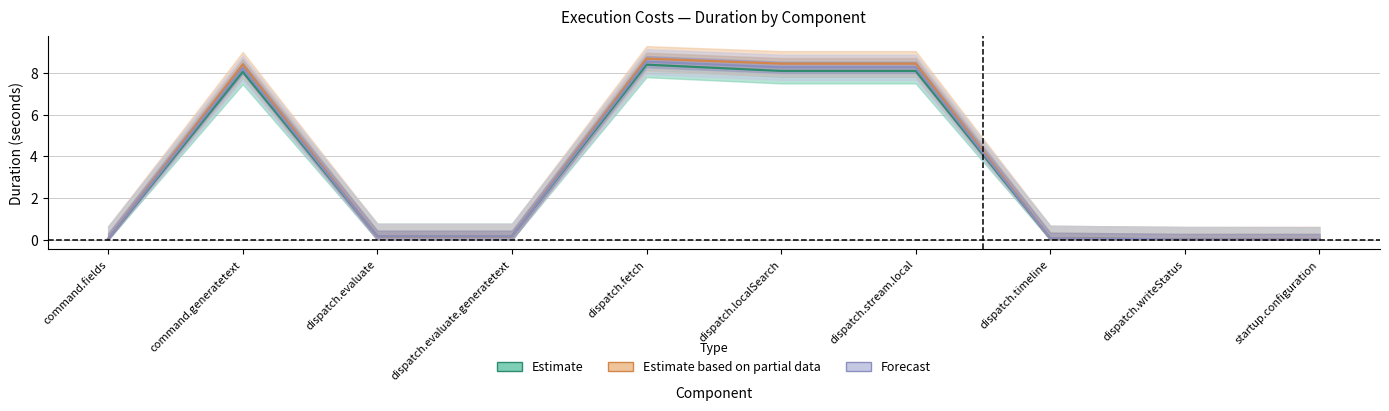

Reading right to left, what are all the values shown in this chart?

Estimate: startup.configuration=0.0	dispatch.writeStatus=0.0	dispatch.timeline=0.1	dispatch.stream.local=8.1	dispatch.localSearch=8.1	dispatch.fetch=8.4	dispatch.evaluate.generatetext=0.2	dispatch.evaluate=0.2	command.generatetext=8.1	command.fields=0.0
Estimate based on partial data: startup.configuration=0.0	dispatch.writeStatus=0.0	dispatch.timeline=0.1	dispatch.stream.local=8.4	dispatch.localSearch=8.4	dispatch.fetch=8.7	dispatch.evaluate.generatetext=0.2	dispatch.evaluate=0.2	command.generatetext=8.4	command.fields=0.0
Forecast: startup.configuration=0.0	dispatch.writeStatus=0.0	dispatch.timeline=0.1	dispatch.stream.local=8.3	dispatch.localSearch=8.3	dispatch.fetch=8.5	dispatch.evaluate.generatetext=0.2	dispatch.evaluate=0.2	command.generatetext=8.2	command.fields=0.0